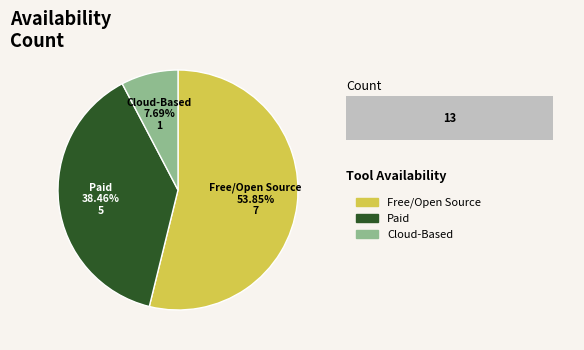

Count the number of slices in the pie.

3